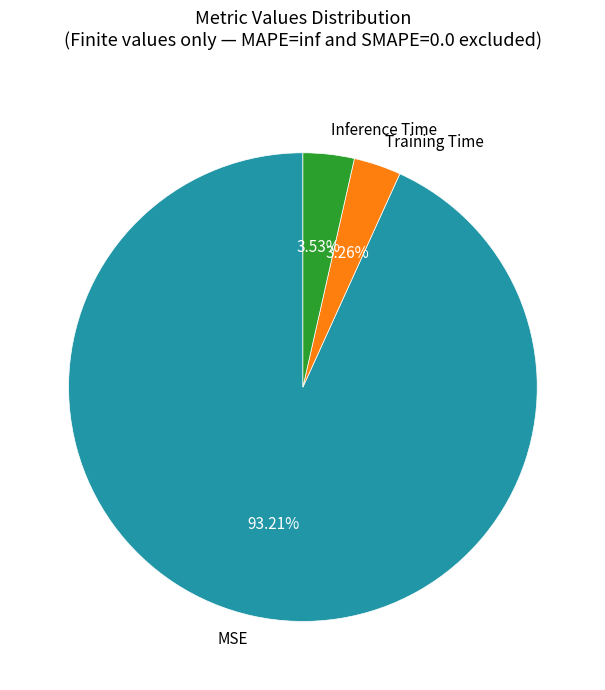

Does Training Time represent more than half of the total?

No